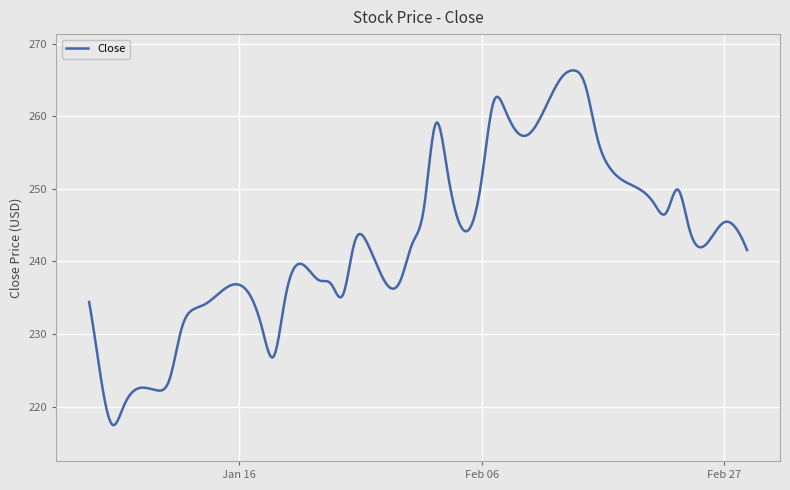

What is the maximum value shown in the chart?

266.3